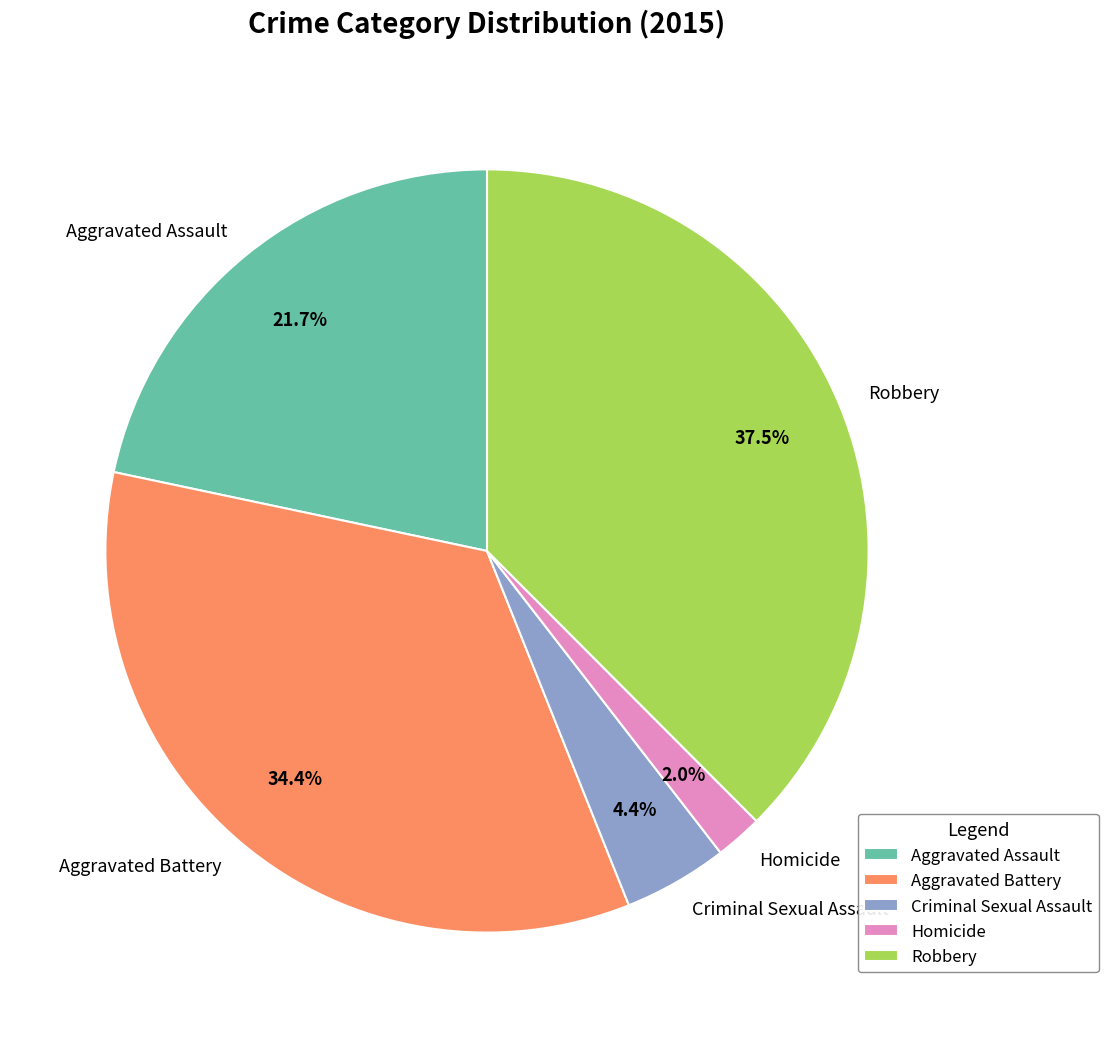

To the nearest percent, what is the difference between the Aggravated Assault and Robbery slice percentages?

16%